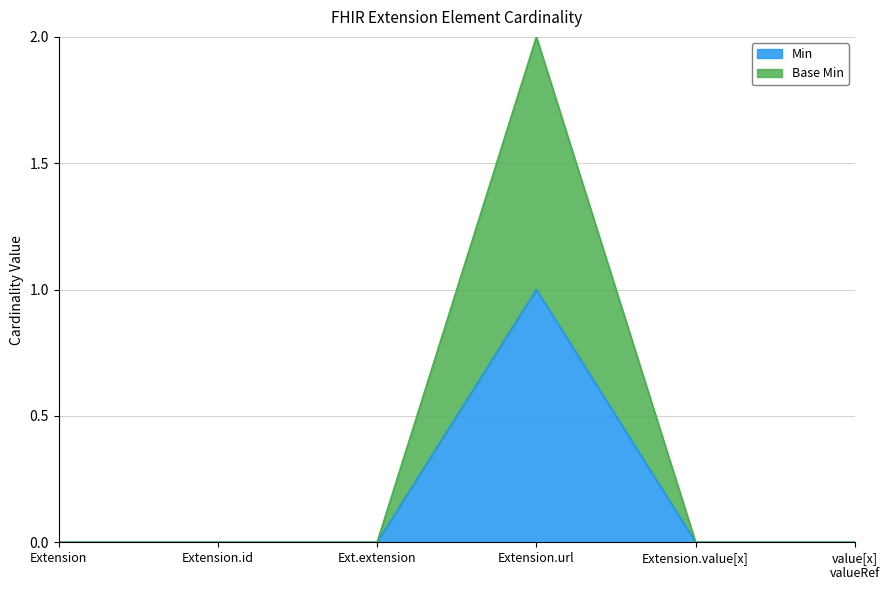

True or false: Base Min and Min intersect in this chart.

False